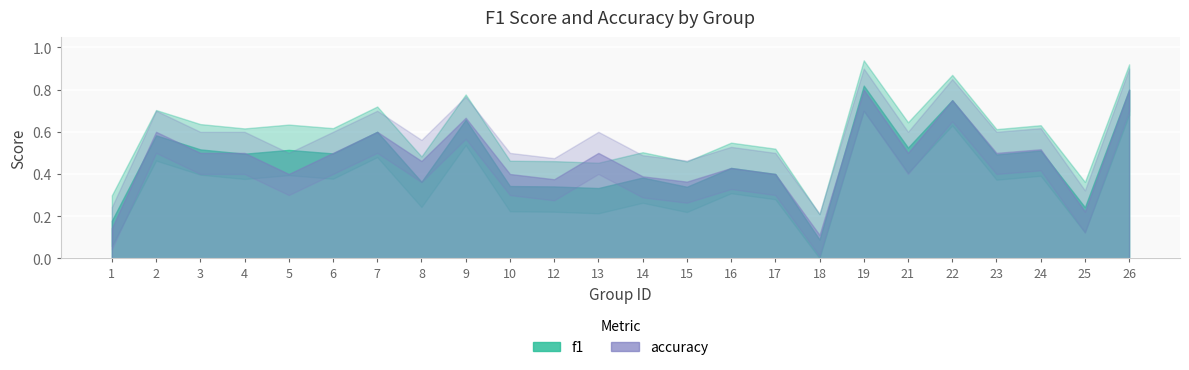

List the series in order of their overall mean, lowest first.

f1, accuracy